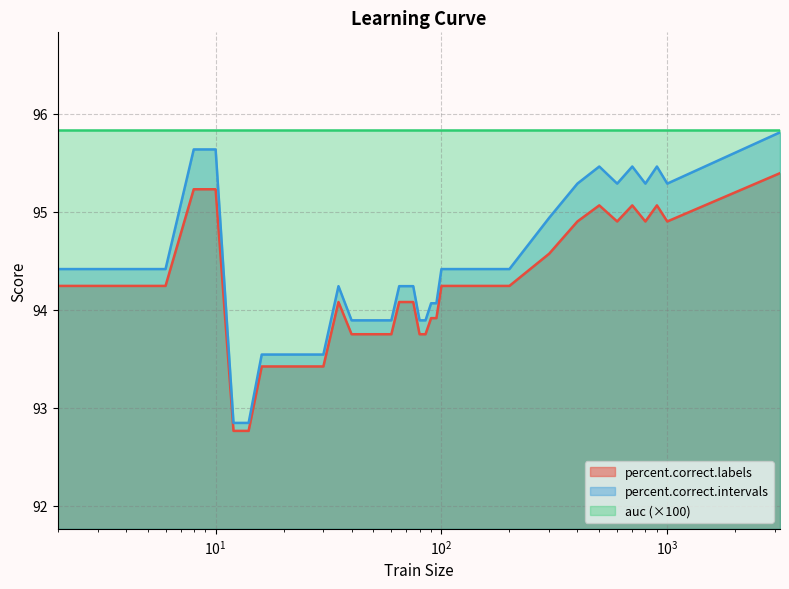

At which category does the chart reach its peak across all series?

3157